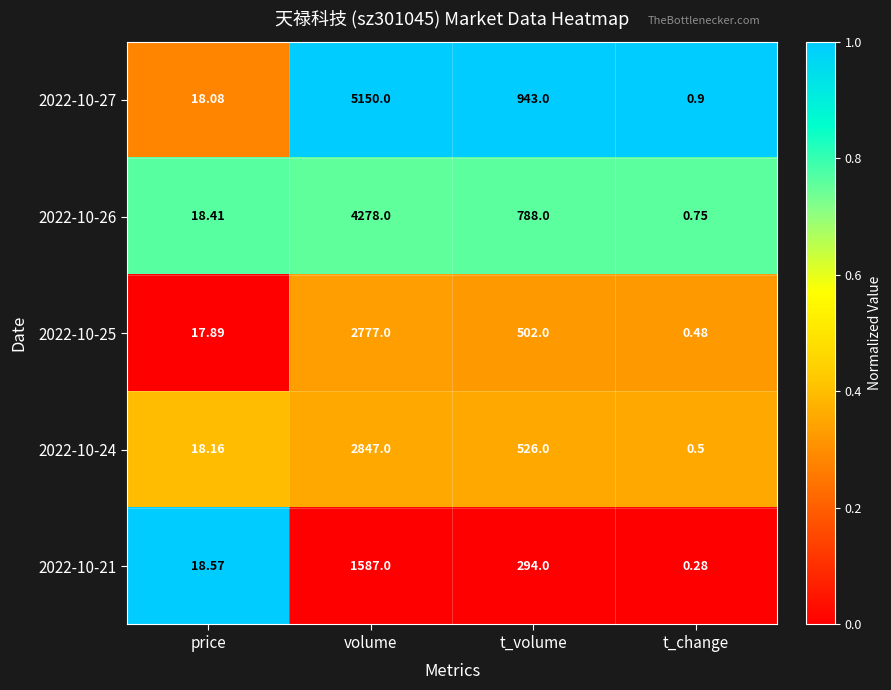

Count the number of data series in this chart.

5